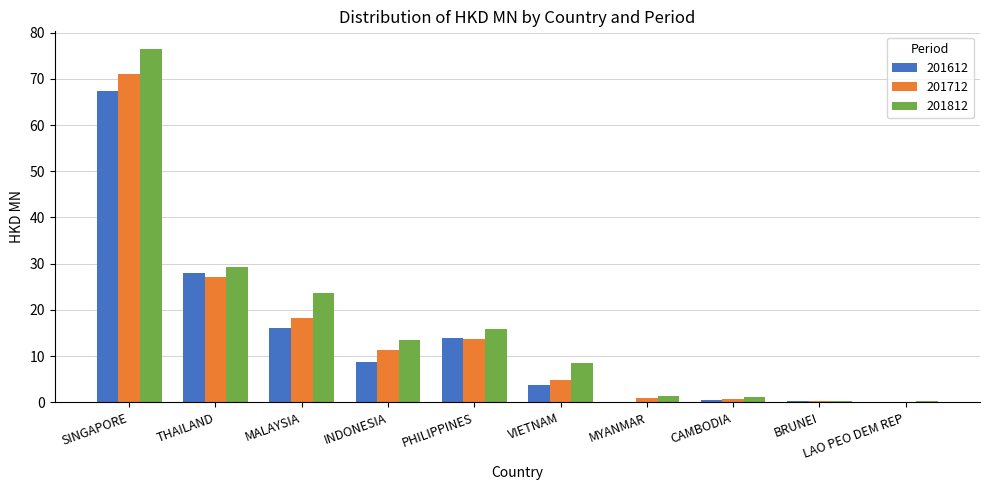

How many data points in 201712 are above 11?

5